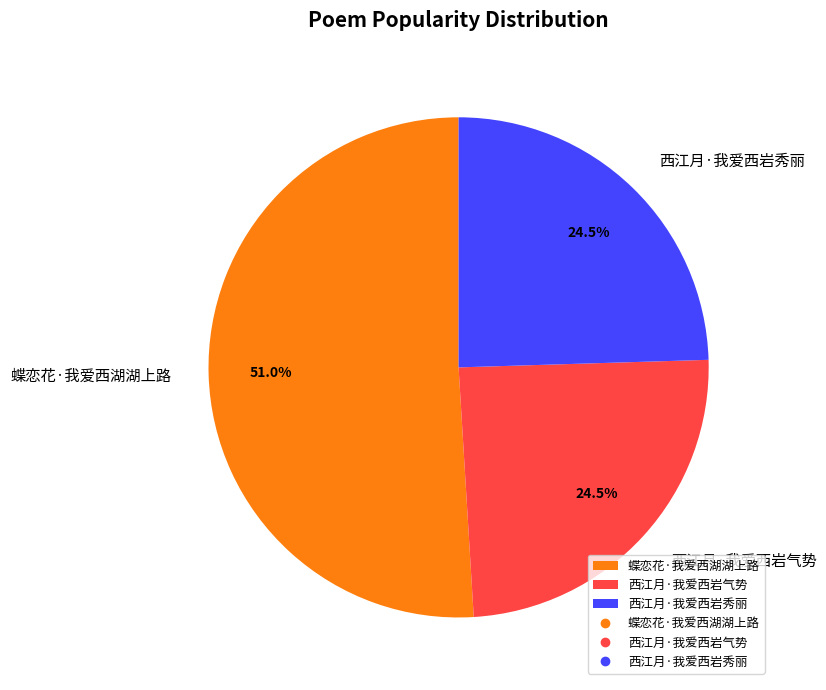

To the nearest percent, what is the difference between the 西江月·我爱西岩气势 and 蝶恋花·我爱西湖湖上路 slice percentages?

26%